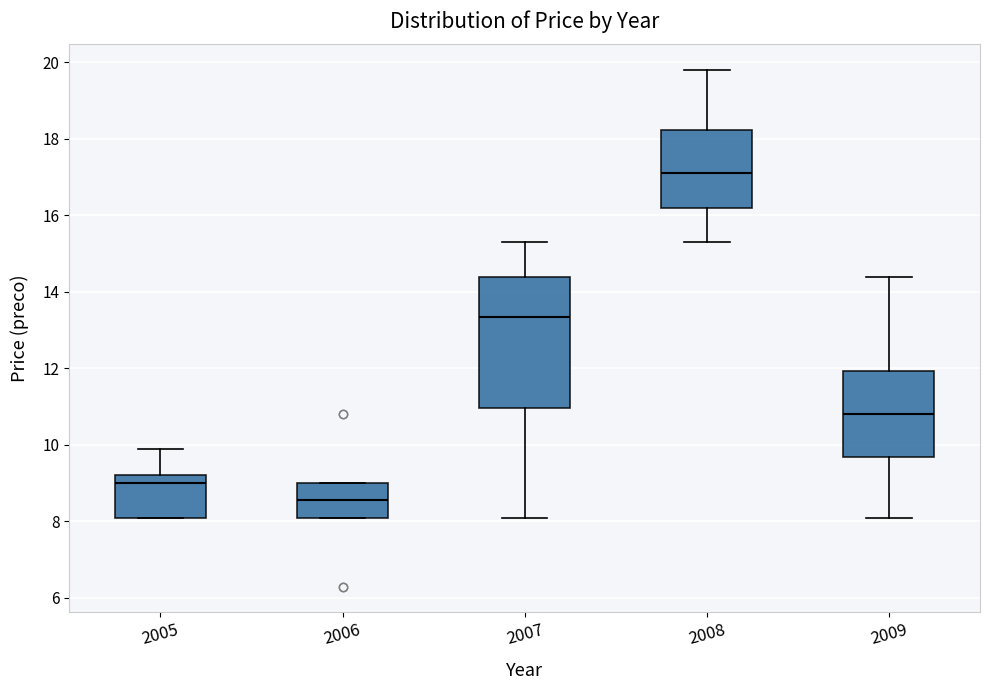

Reading left to right, read every box against the y-axis: the position of its median line, the range the box covers, and the ends of its whiskers. The values are not printed on the chart, so give them approximately, as read against the axis.

2005: median 9.0, box 8.2 to 9.2, whiskers 8.2 to 10.0
2006: median 8.6, box 8.2 to 9.0, whiskers 8.2 to 9.0
2007: median 13.4, box 11.0 to 14.4, whiskers 8.2 to 15.4
2008: median 17.2, box 16.2 to 18.2, whiskers 15.4 to 19.8
2009: median 10.8, box 9.6 to 12.0, whiskers 8.2 to 14.4